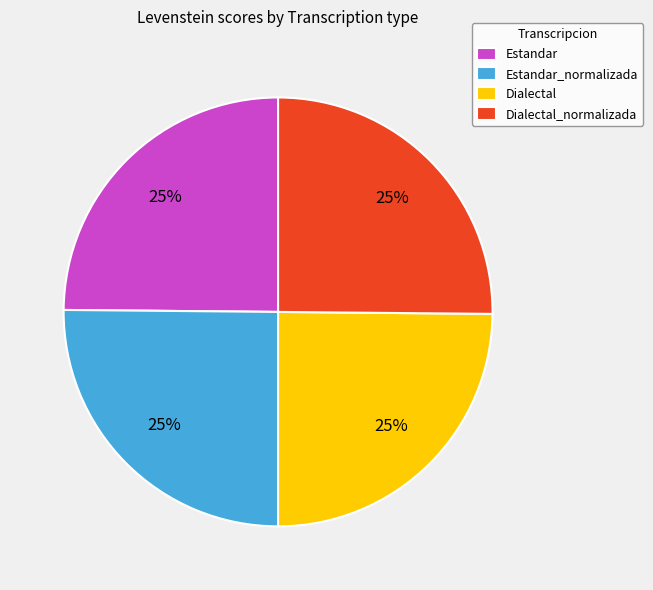

Does Estandar account for over 50% of the chart?

No